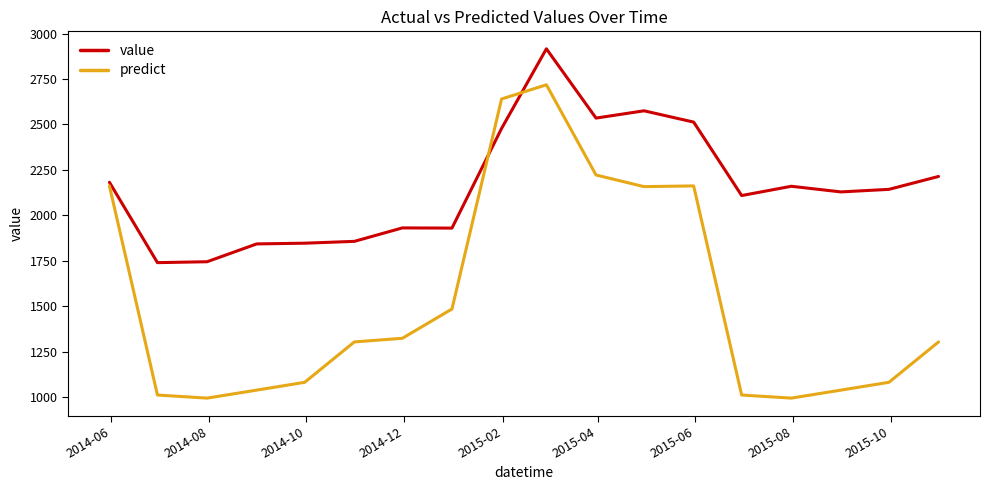

Which series has the largest range (max minus min)?

predict